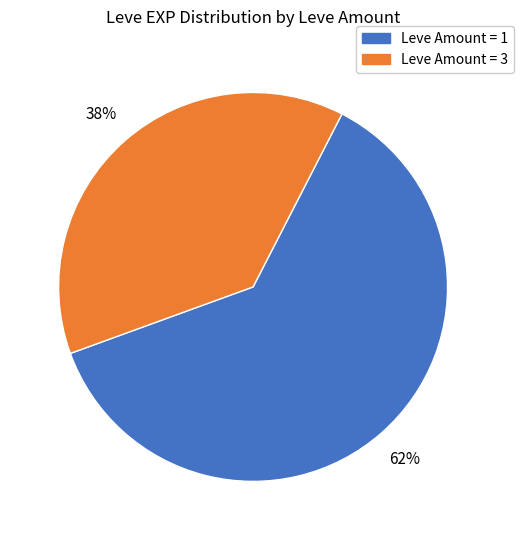

Does any single category account for the majority?

Yes